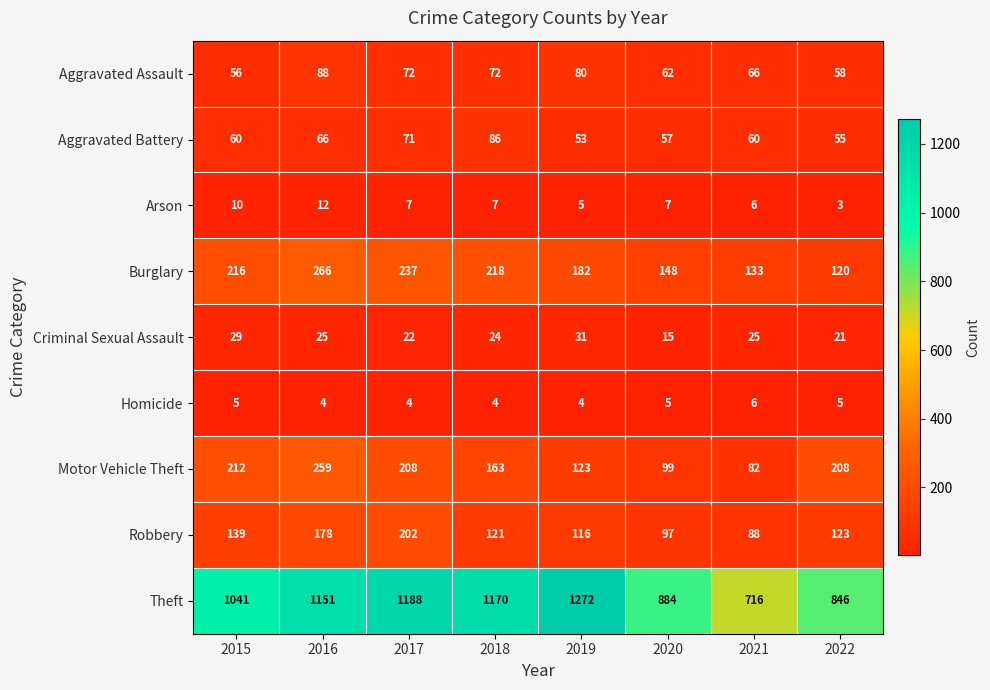

What is the average value of the Aggravated Assault series?

69